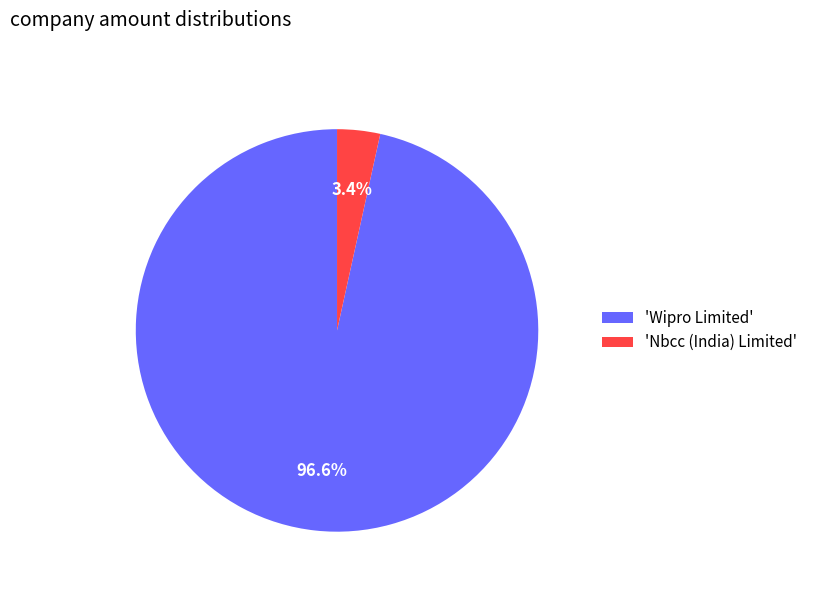

Which category accounts for the majority?

'Wipro Limited'